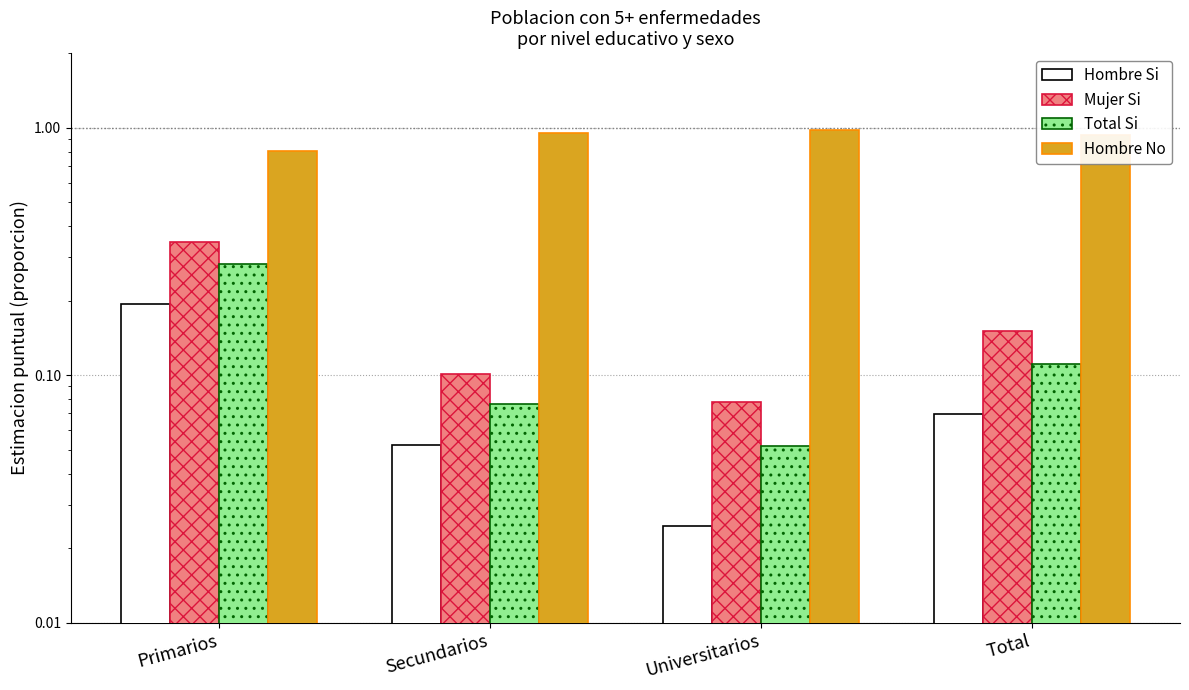

Reading right to left, extract all data points from this chart.

Hombre Si: 0.1	0.0	0.1	0.2
Mujer Si: 0.2	0.1	0.1	0.3
Total Si: 0.1	0.1	0.1	0.3
Hombre No: 0.9	1.0	0.9	0.8